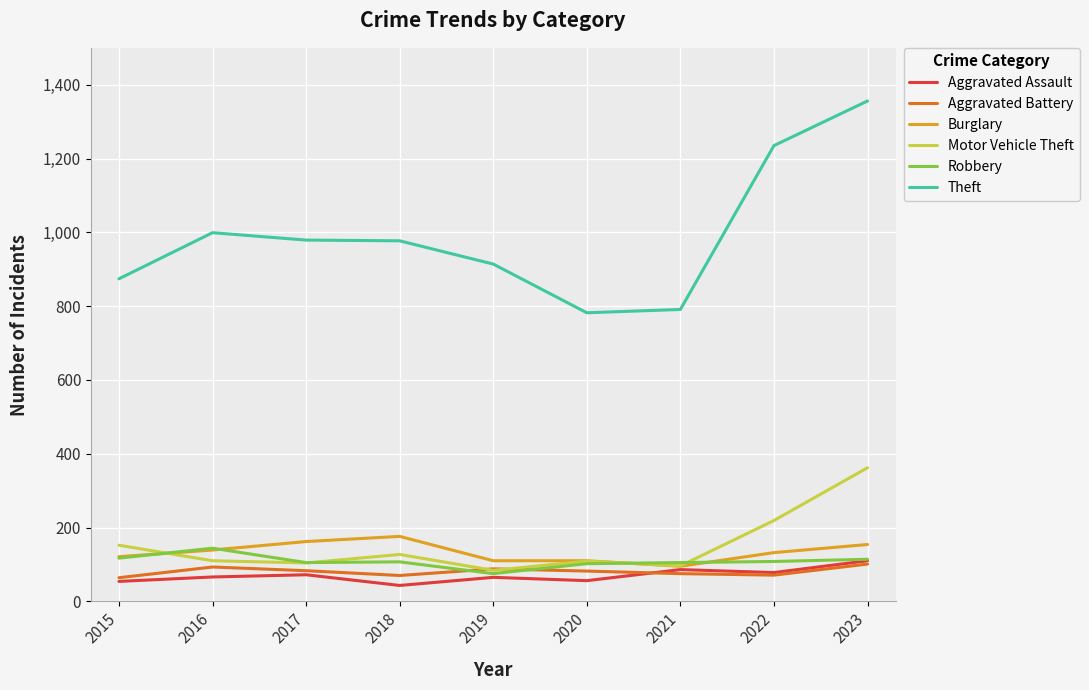

Which series changed the most between 2015 and 2019?

Motor Vehicle Theft